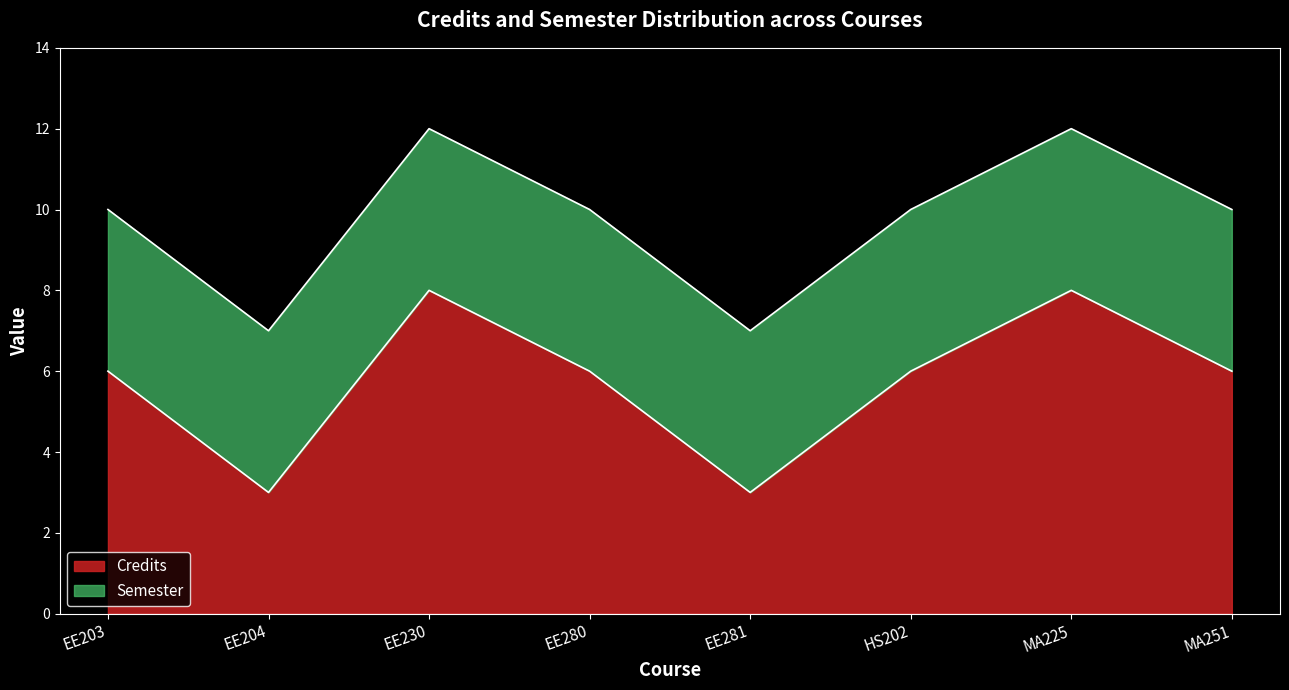

What is the average value?

6